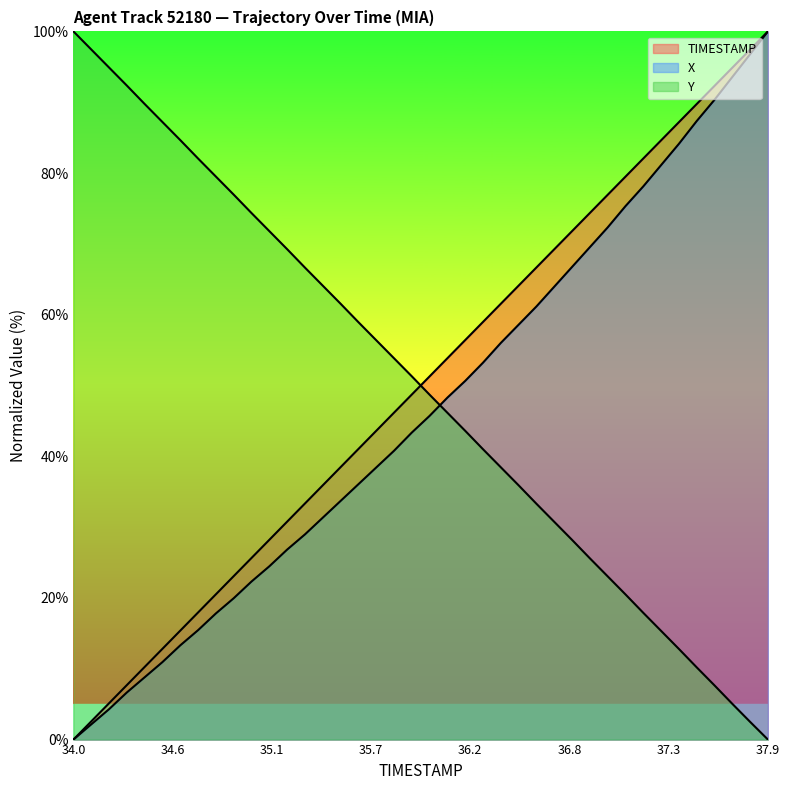

Which series changed the most between 35.6 and 36.0?

TIMESTAMP